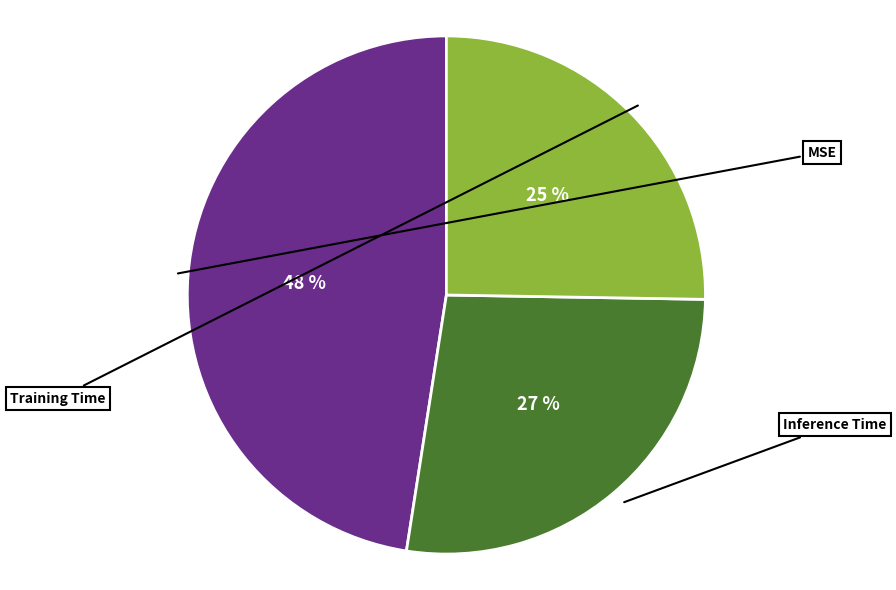

Does any single category account for the majority?

No